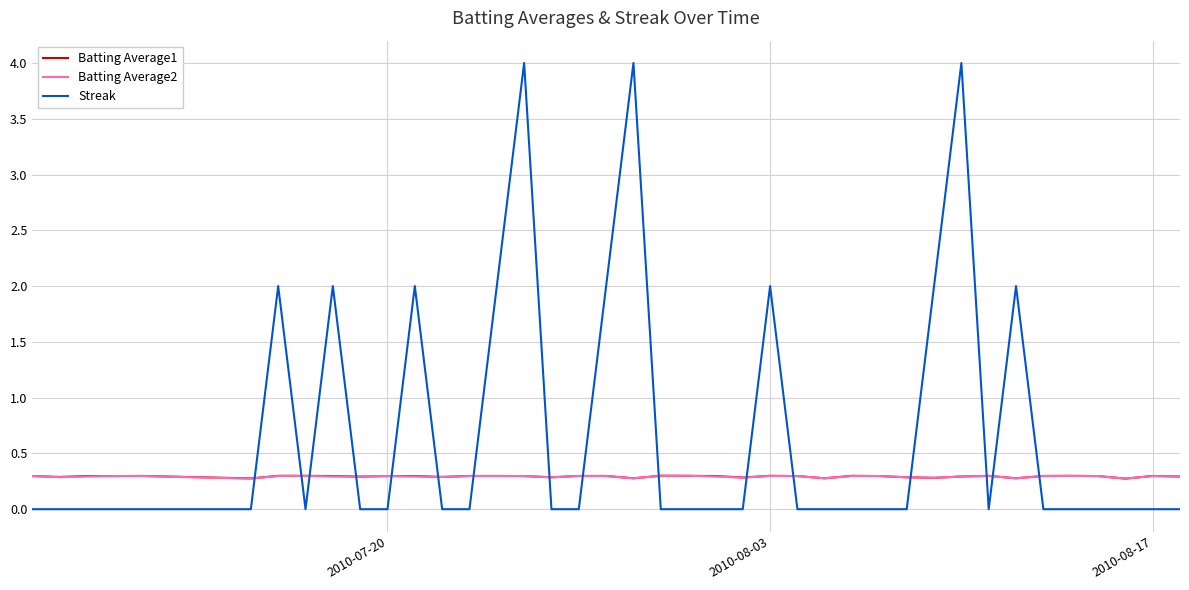

Which series has the largest range (max minus min)?

Streak